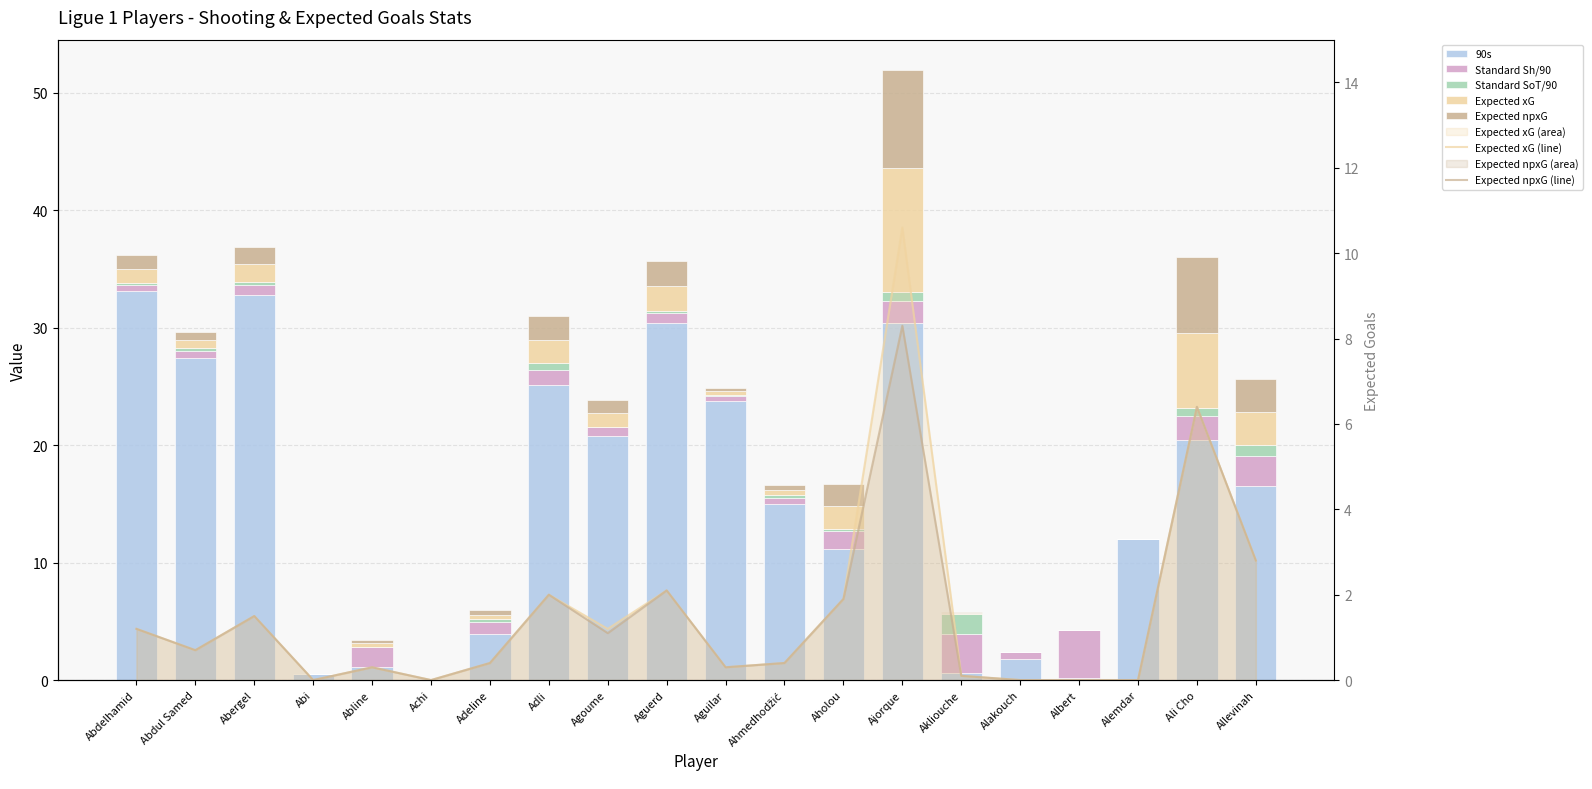

At which label does Expected xG reach its peak?

Ajorque